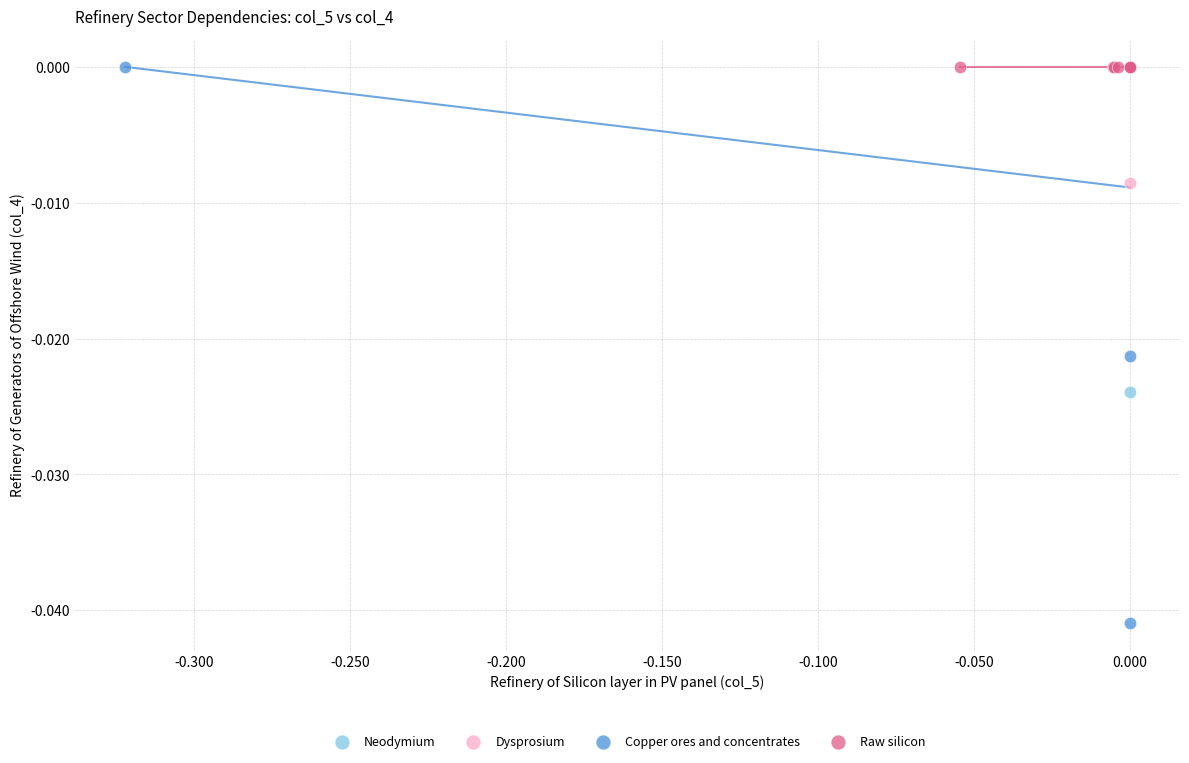

Which series reaches the minimum Y coordinate?

Copper ores and concentrates